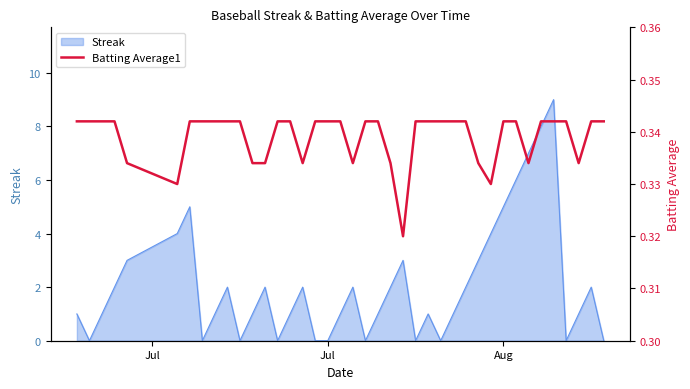

True or false: Streak has a value of 5 at Aug.

True